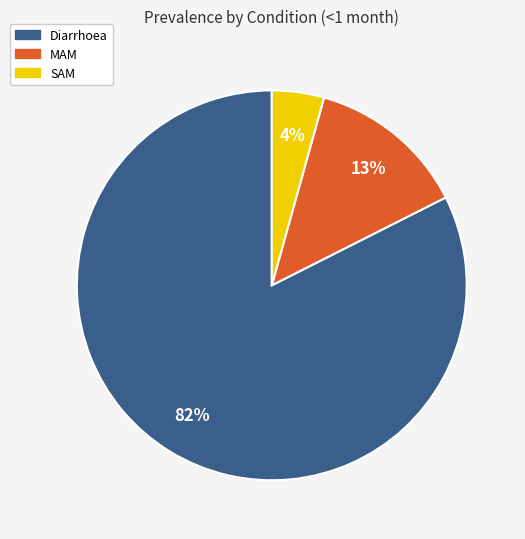

Between MAM and SAM, which is larger?

MAM